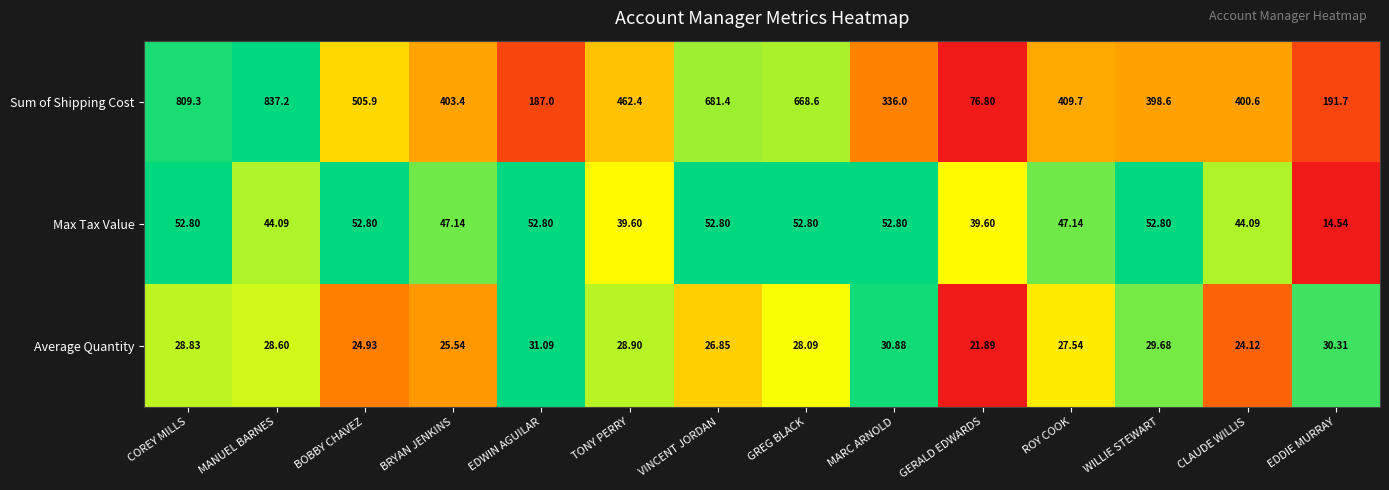

At which category is the sum across all series the highest?

MANUEL BARNES